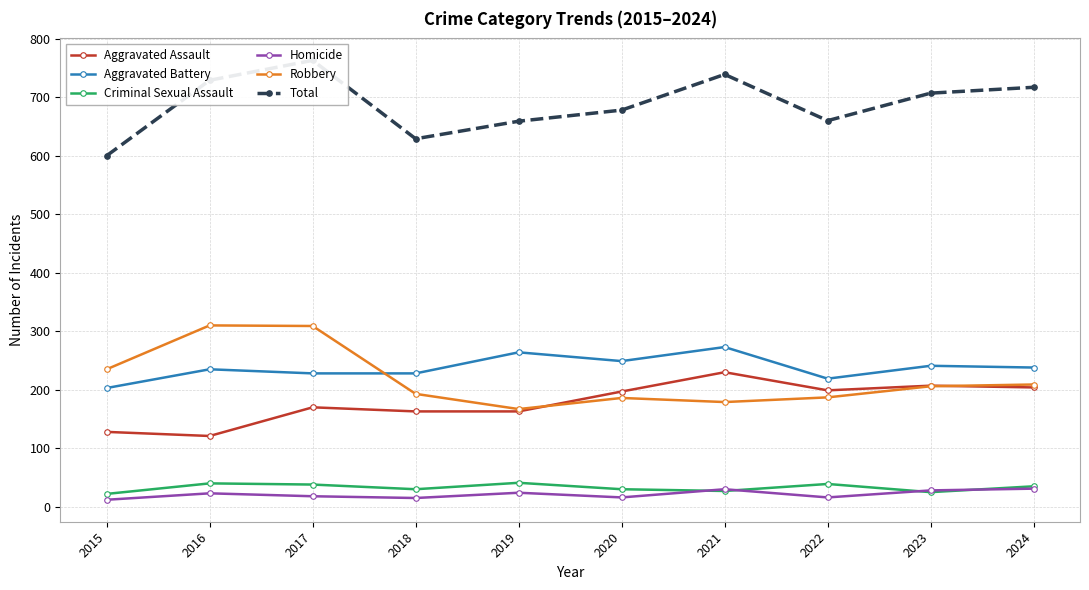

The Homicide series shows 10 at 2017. True or false?

False